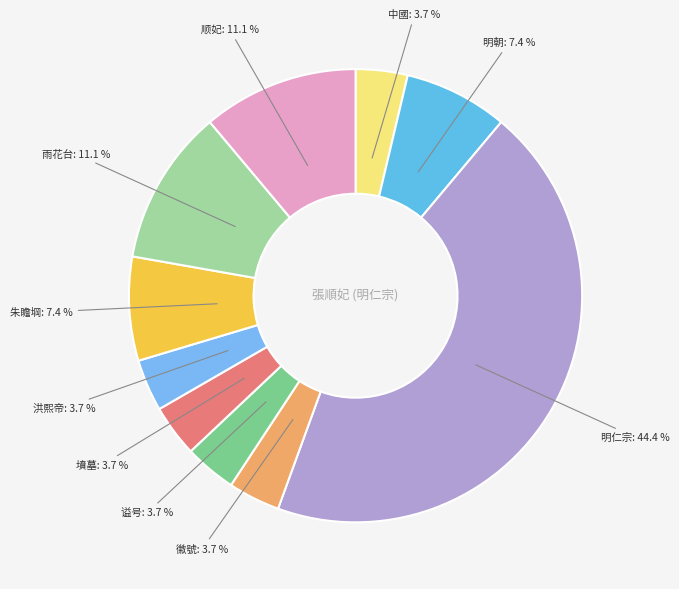

What is the ratio of the value at 朱瞻堈 to the value at 洪熙帝?

2.0